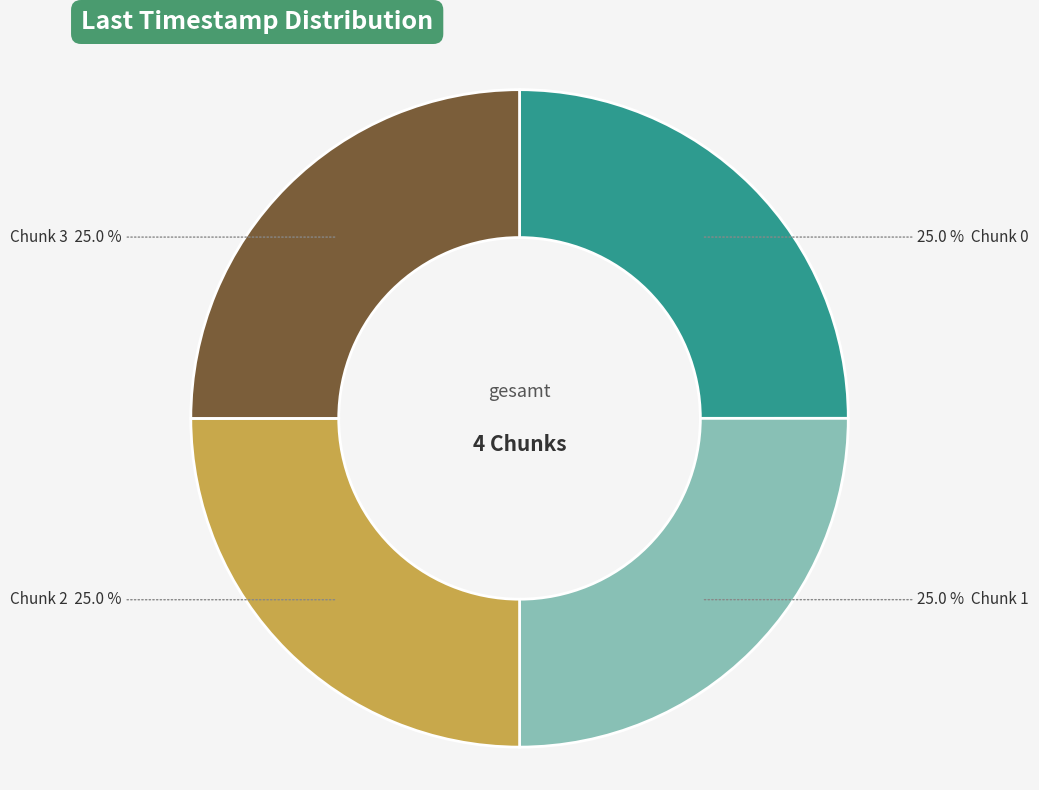

Does any single category account for the majority?

No